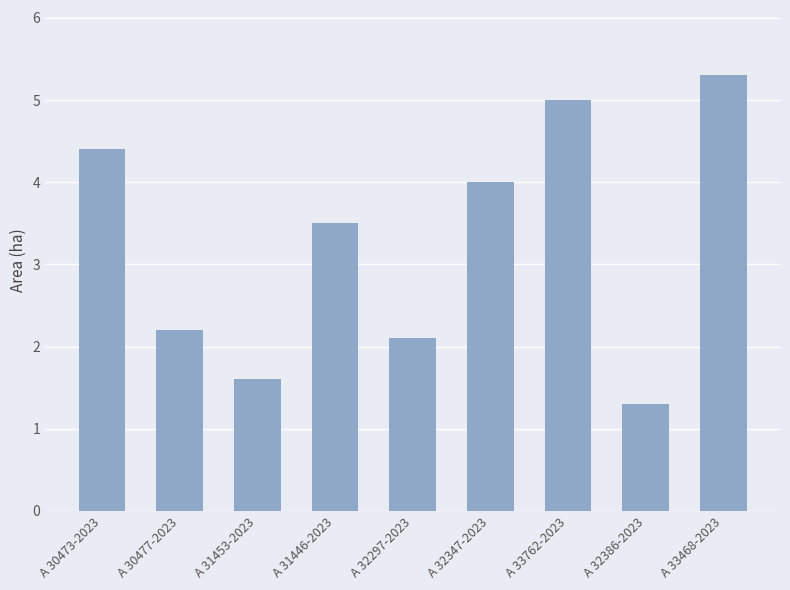

Reading left to right, what are all the values shown in this chart?

4.4	2.2	1.6	3.5	2.1	4.0	5.0	1.3	5.3